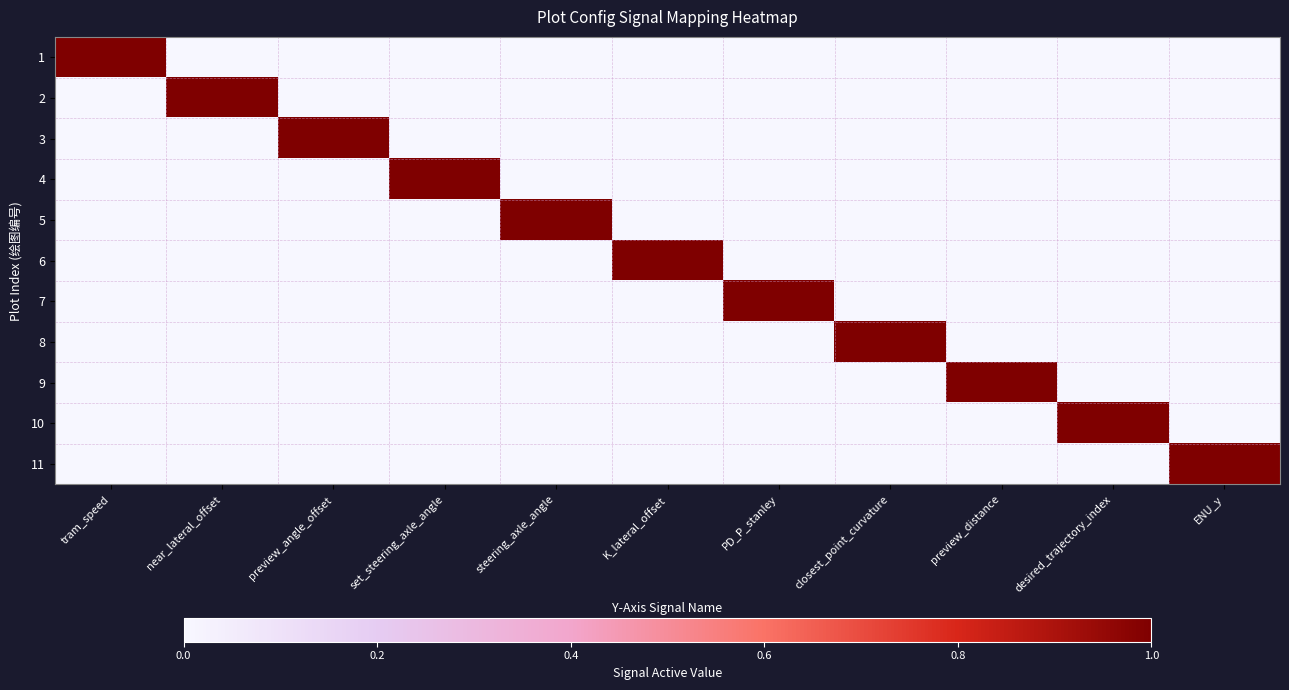

At which category is the sum across all series the highest?

tram_speed